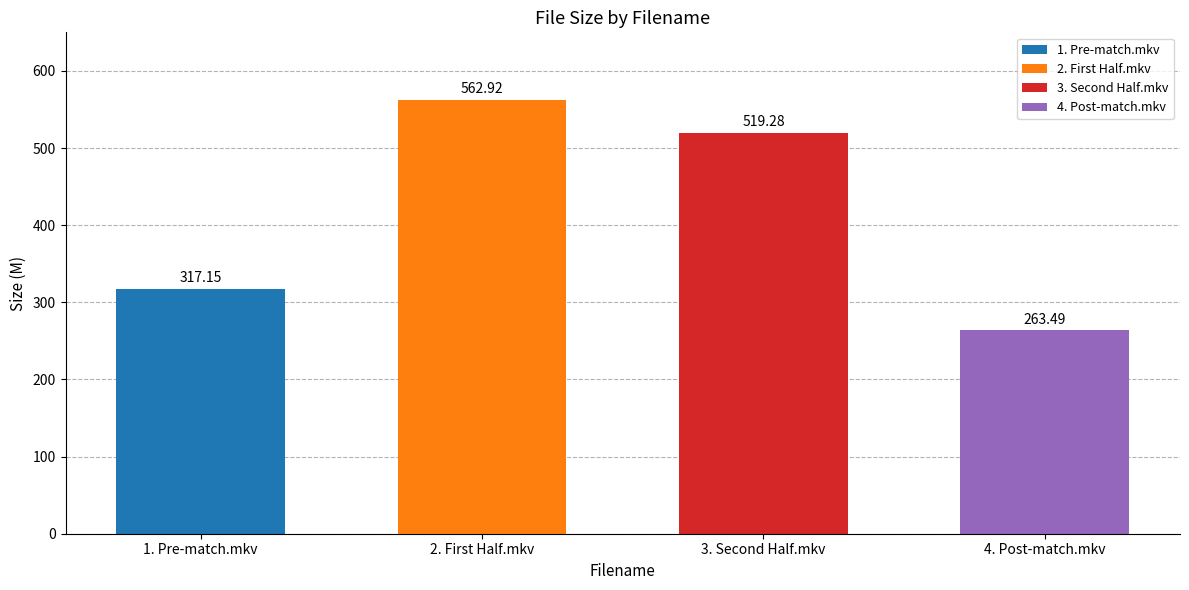

What is the ratio of the value at 3. Second Half.mkv to the value at 2. First Half.mkv?

0.9